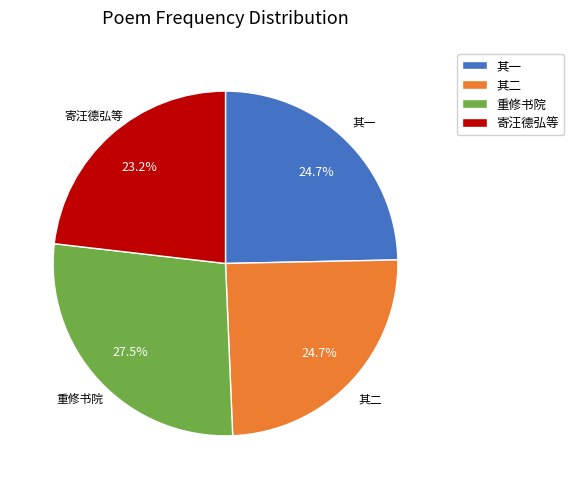

How many slices are in this pie chart?

4